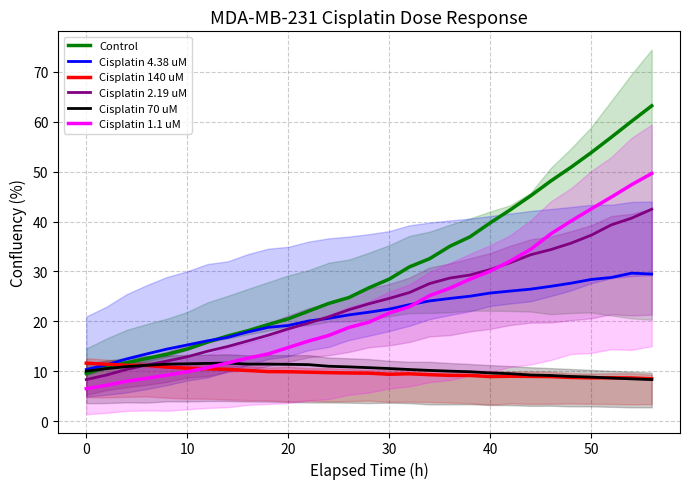

True or false: Cisplatin 2.19 uM has a value of 12.9 at 10.

True